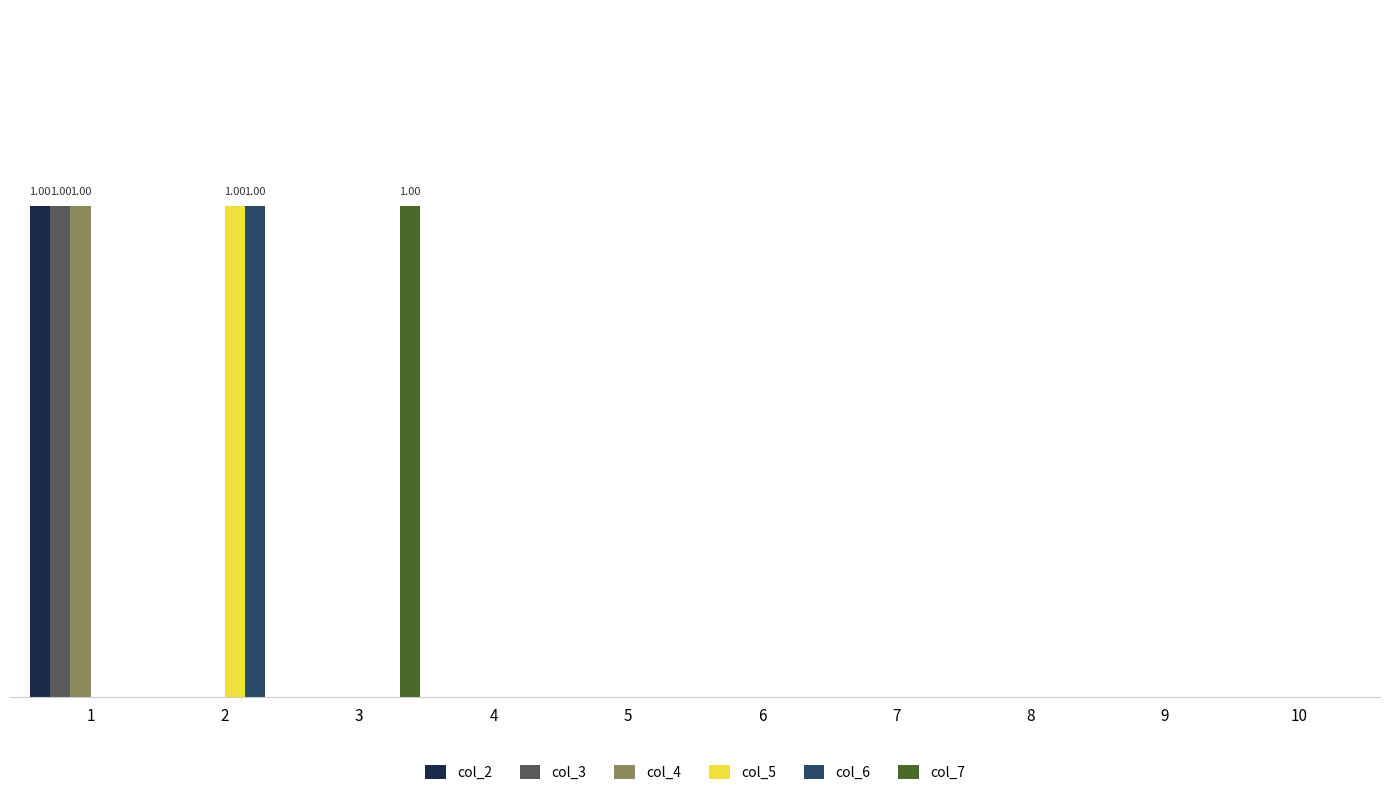

What are all the series names shown in the legend?

col_2, col_3, col_4, col_5, col_6, col_7